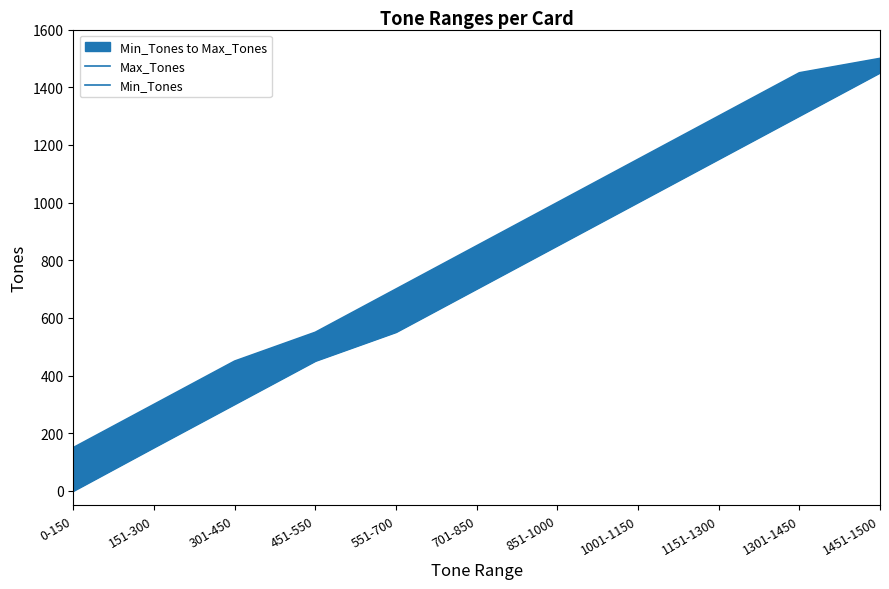

At which label is Max_Tones closest to 825?

701-850